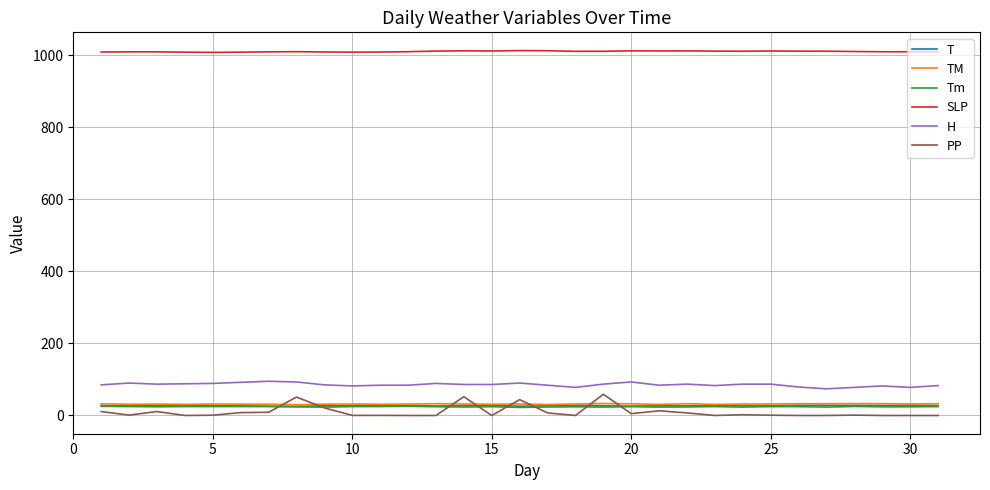

What is the maximum value for T?

28.3